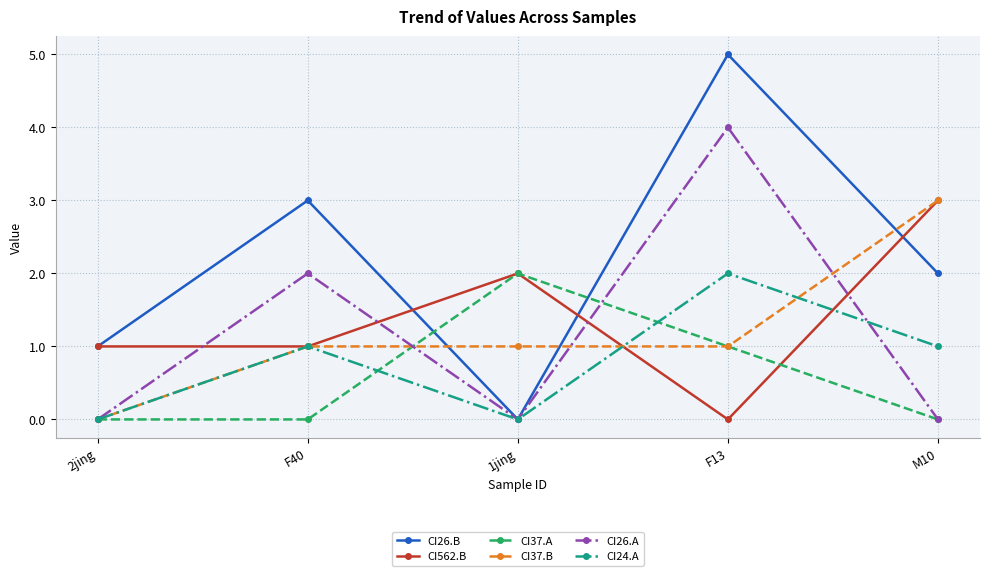

The value of CI37.B at F40 is 2. True or false?

False